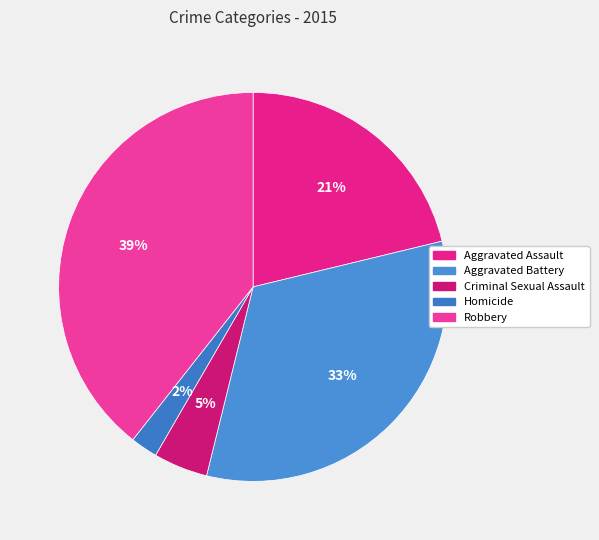

Between Criminal Sexual Assault and Aggravated Assault, which is larger?

Aggravated Assault